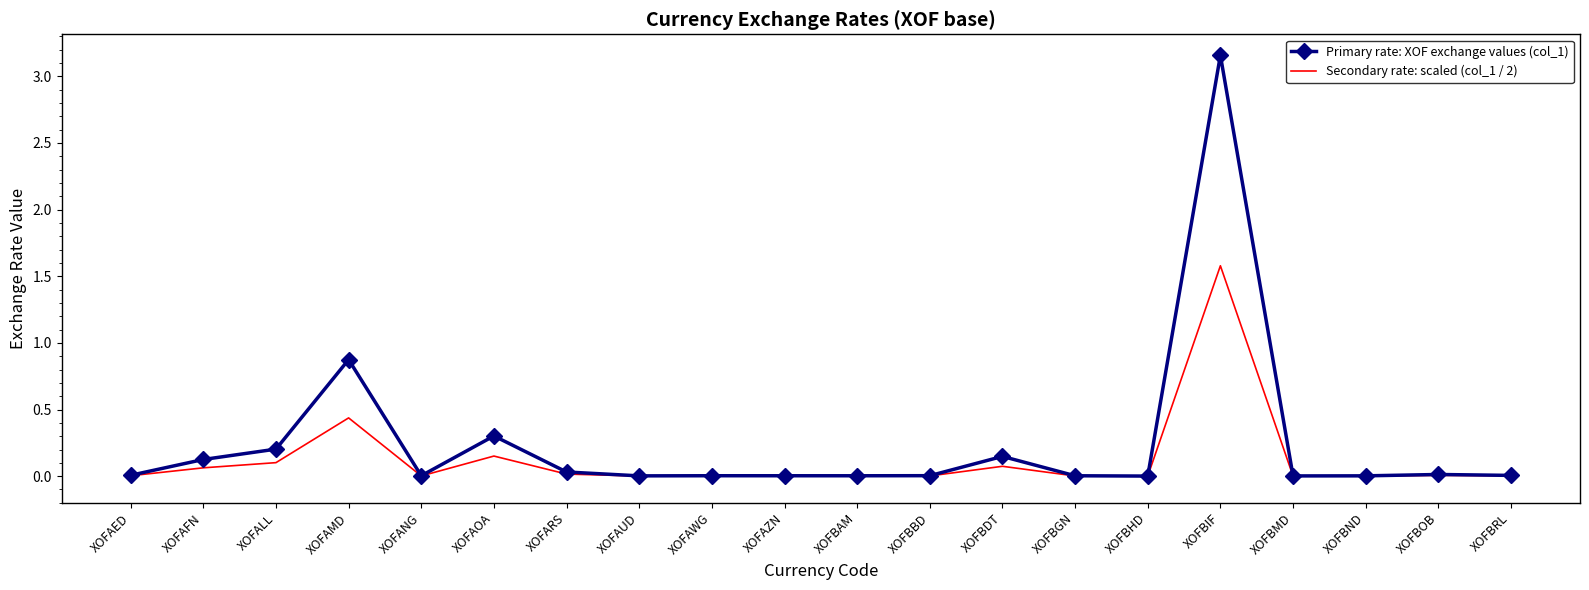

Which series has the widest spread of values?

Primary rate: XOF exchange values (col_1)